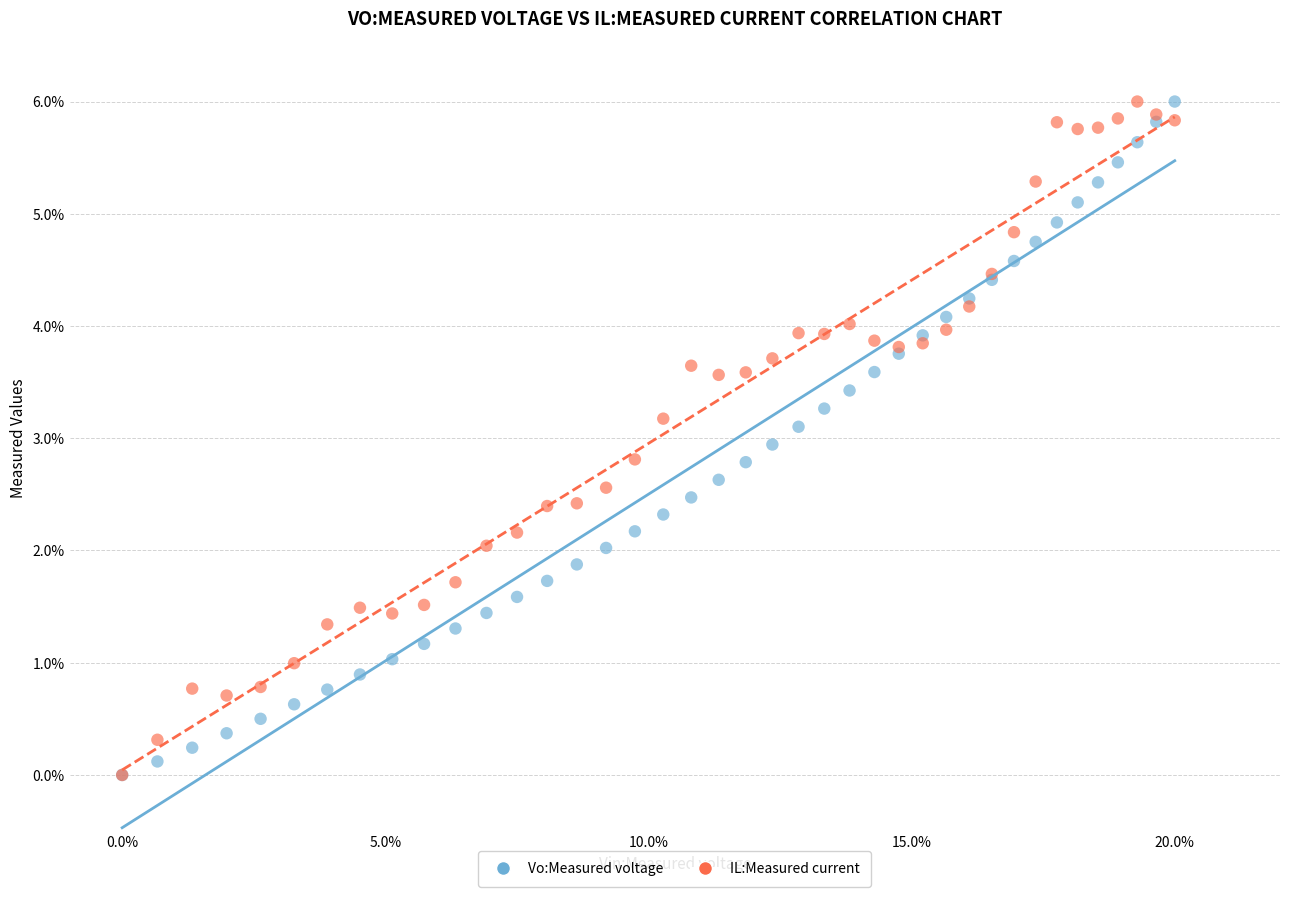

What are all the series names shown in the legend?

Vo:Measured voltage, IL:Measured current